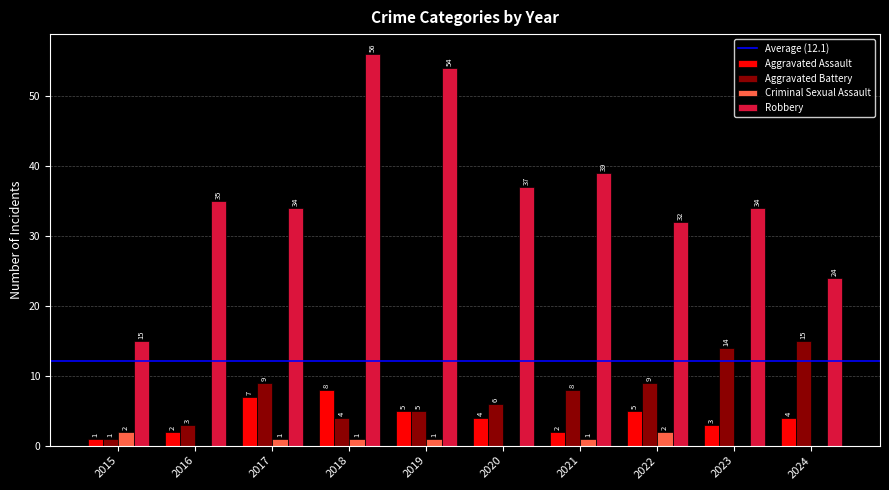

At which label does Criminal Sexual Assault first exceed 1?

2015